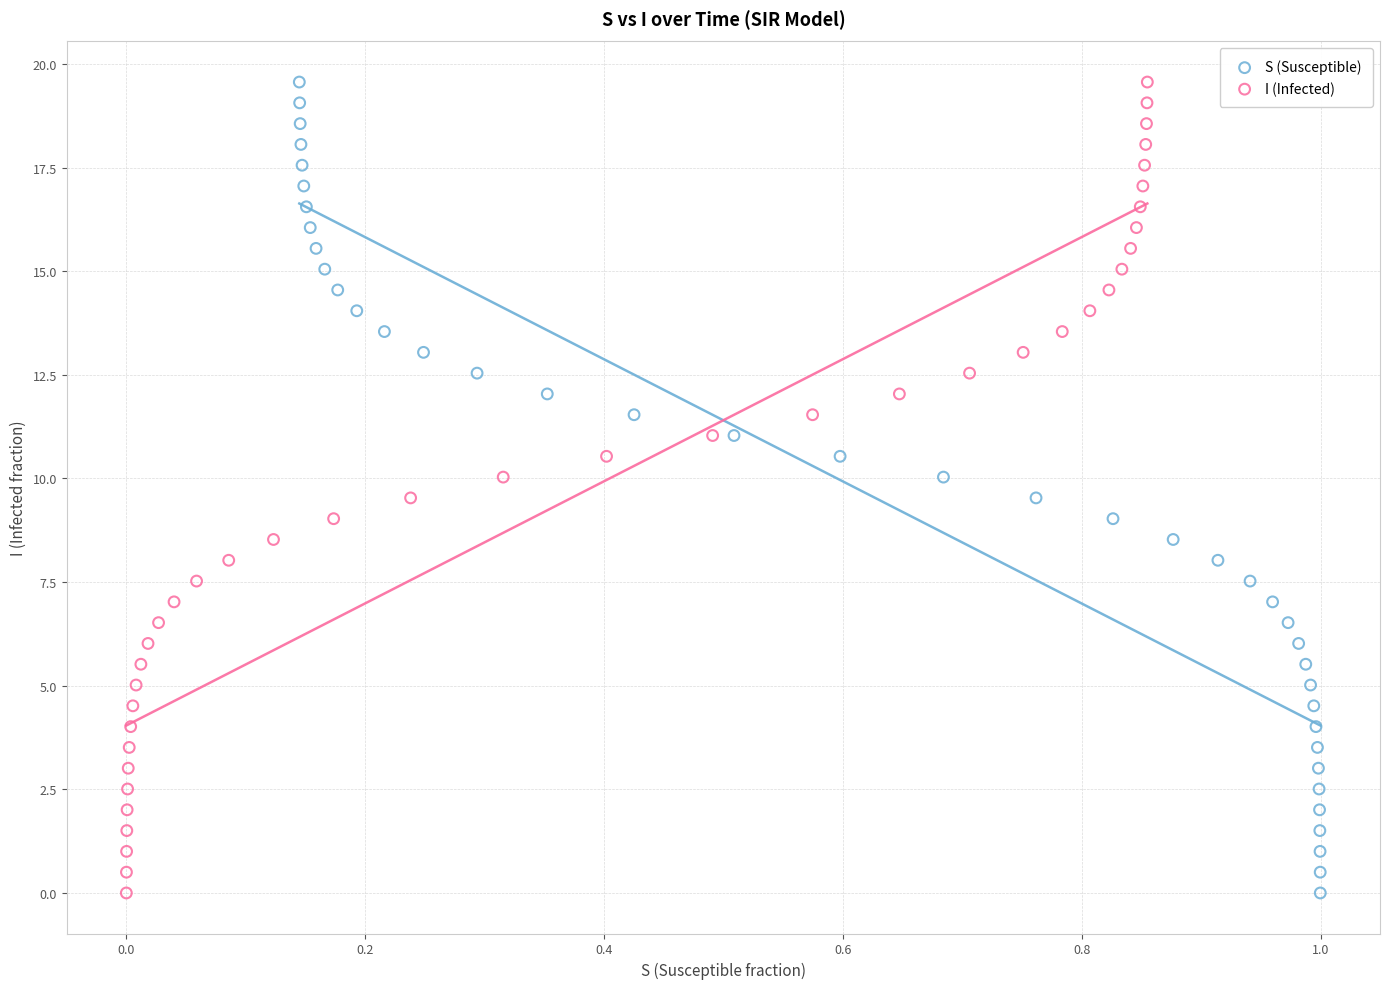

What are all the series names shown in the legend?

S (Susceptible), I (Infected)